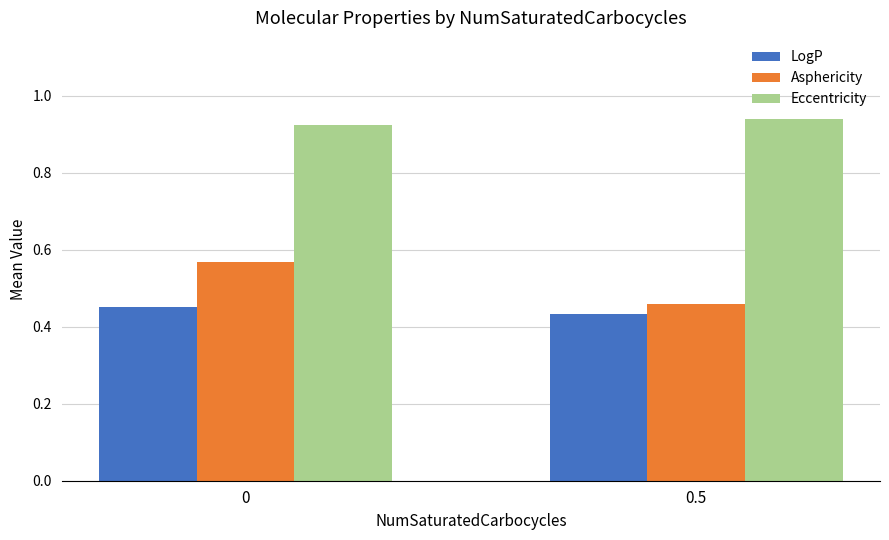

What is the sum of the Eccentricity values at 0.5 and 0?

1.9